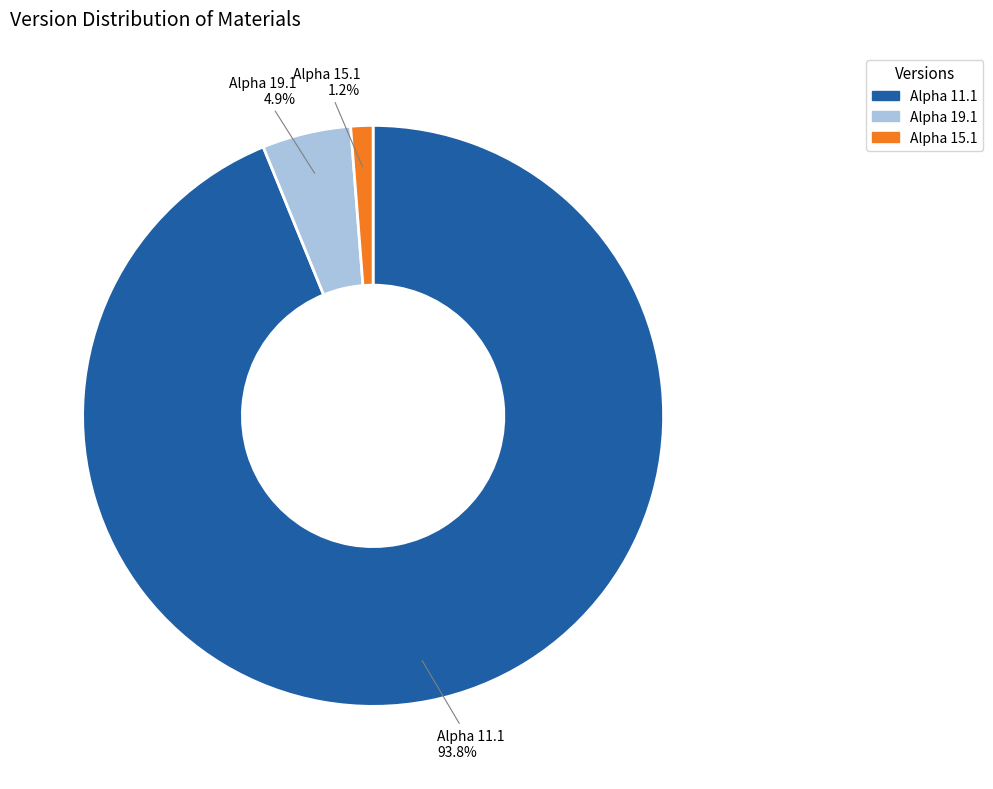

Does Alpha 11.1 represent more than half of the total?

Yes